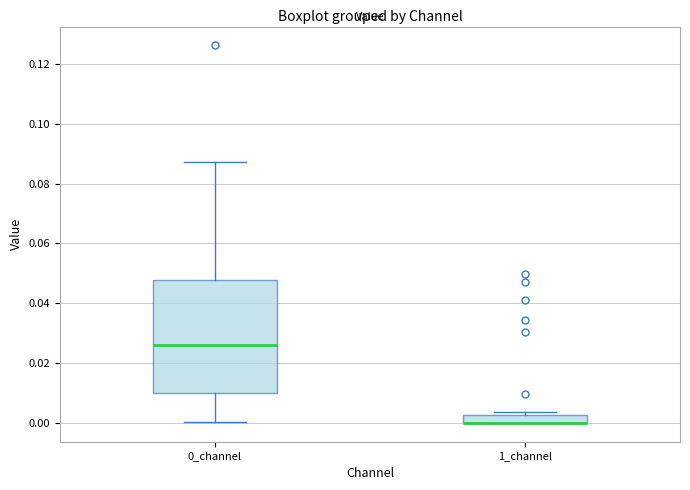

Where does the upper whisker of the box for 0_channel end on the y-axis? The values are not printed on the chart, so give them approximately, as read against the axis.

0.088